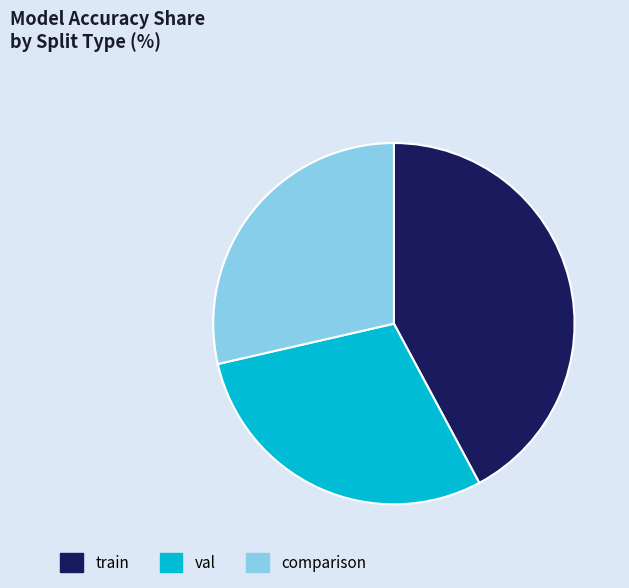

True or false: train accounts for 42% of the total.

True